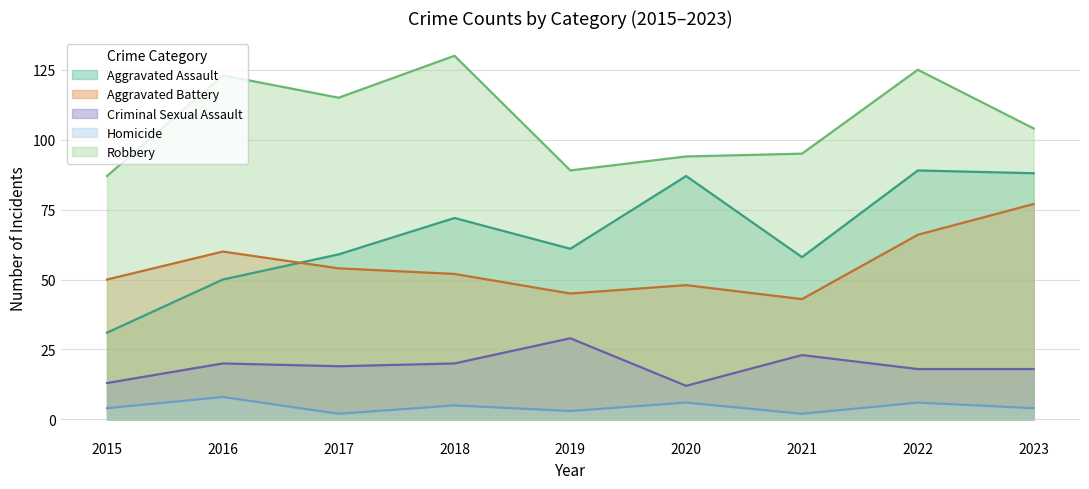

What is the difference between the Criminal Sexual Assault values at 2017 and 2021?

4